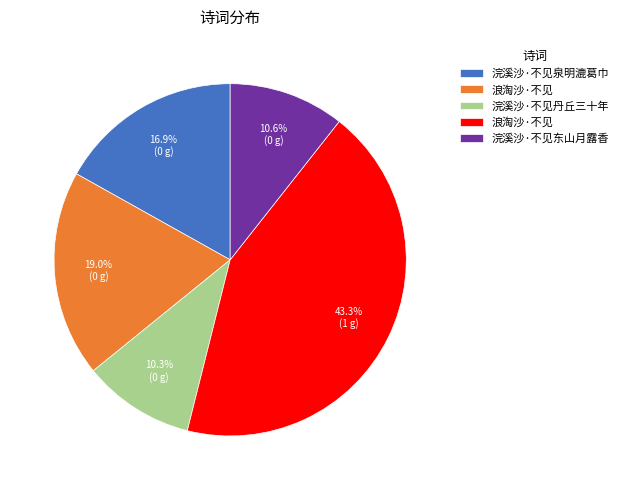

Does any single category account for the majority?

No